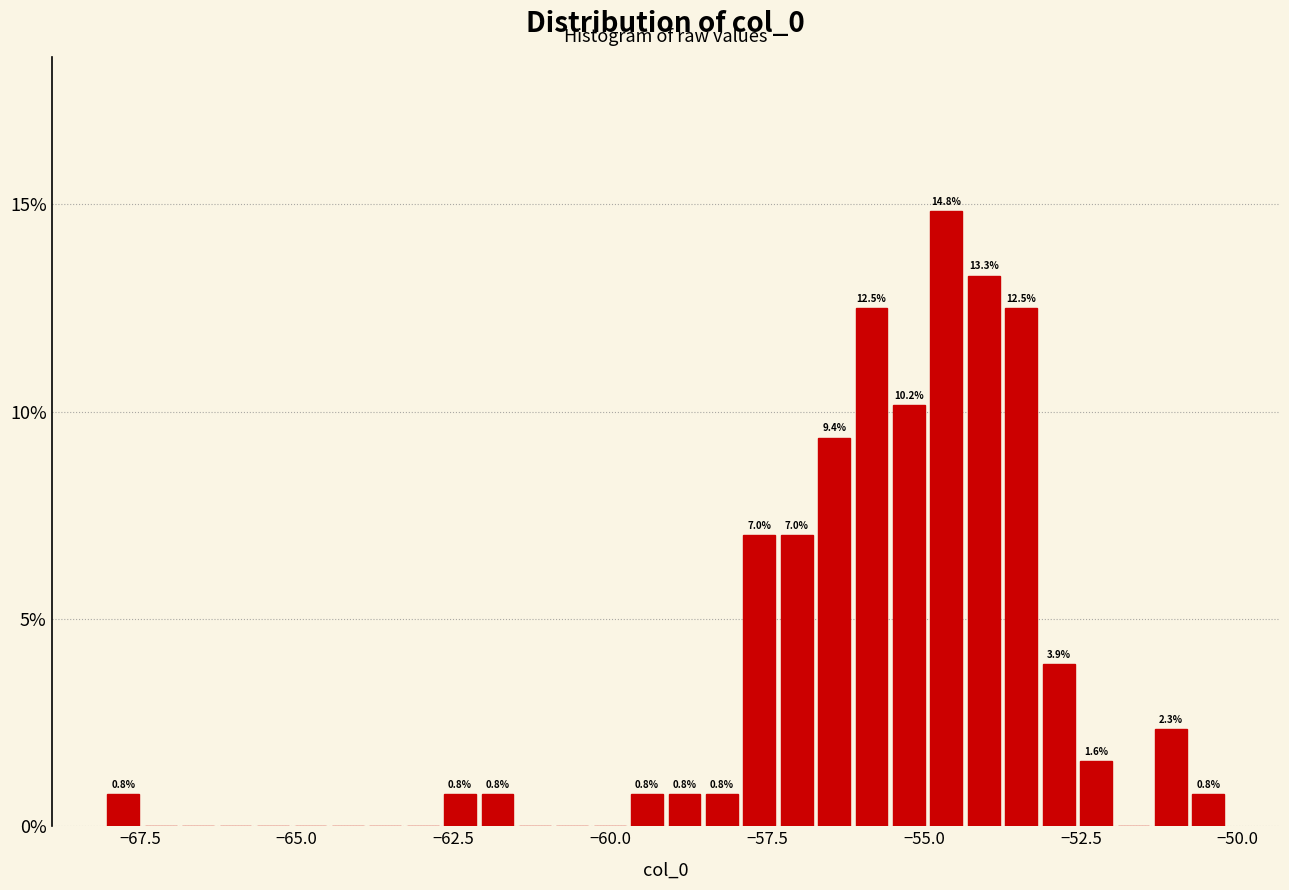

Read against the x-axis, roughly where is the centre of the tallest bar?

-54.5